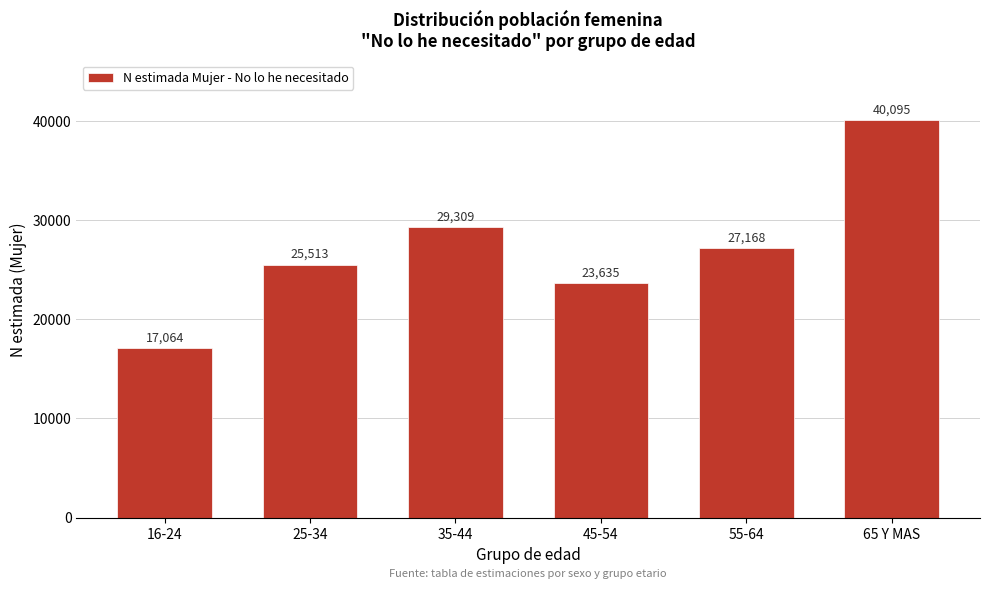

Reading left to right, transcribe all the data shown in this chart.

16-24=17064	25-34=25513	35-44=29309	45-54=23635	55-64=27168	65 Y MAS=40095